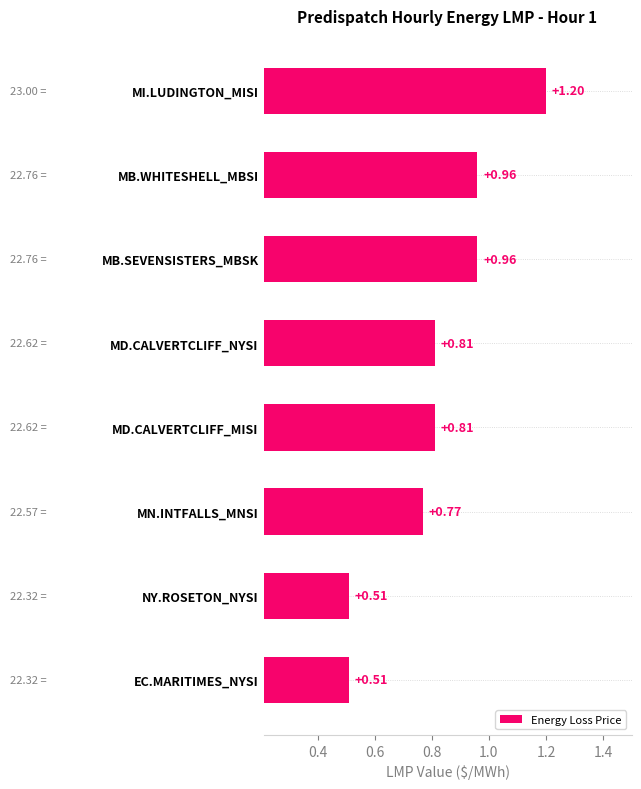

Between NY.ROSETON_NYSI and MB.SEVENSISTERS_MBSK, which is larger?

MB.SEVENSISTERS_MBSK